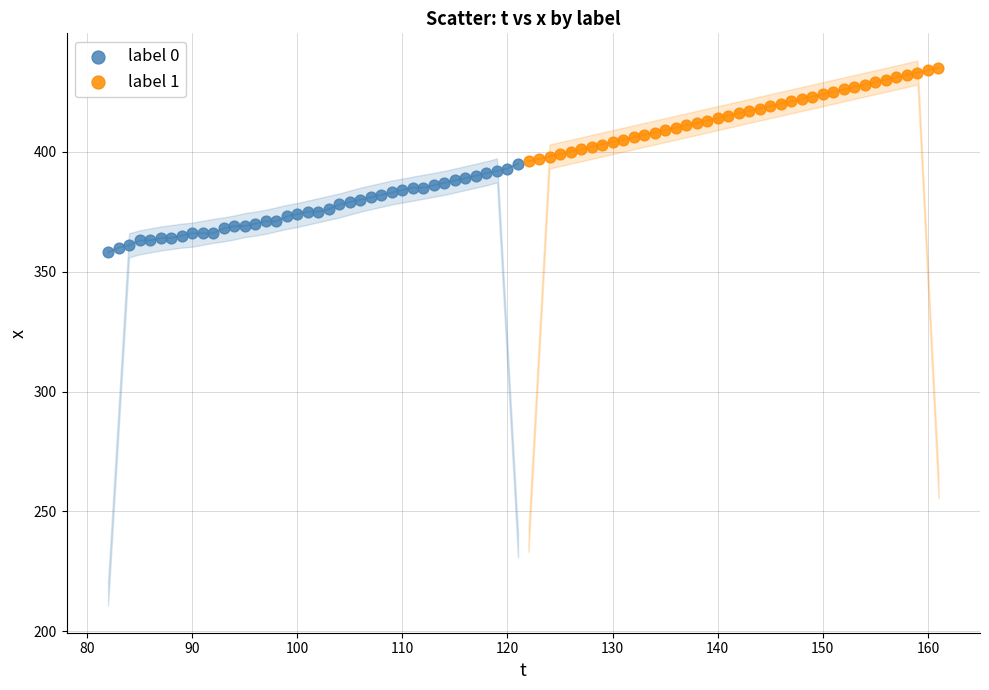

Which series reaches the maximum Y coordinate?

label 1